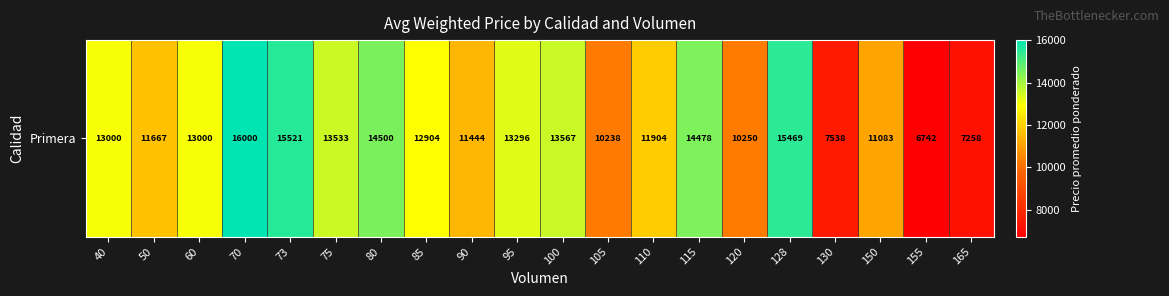

True or false: the data shows 4983 at 85.

False